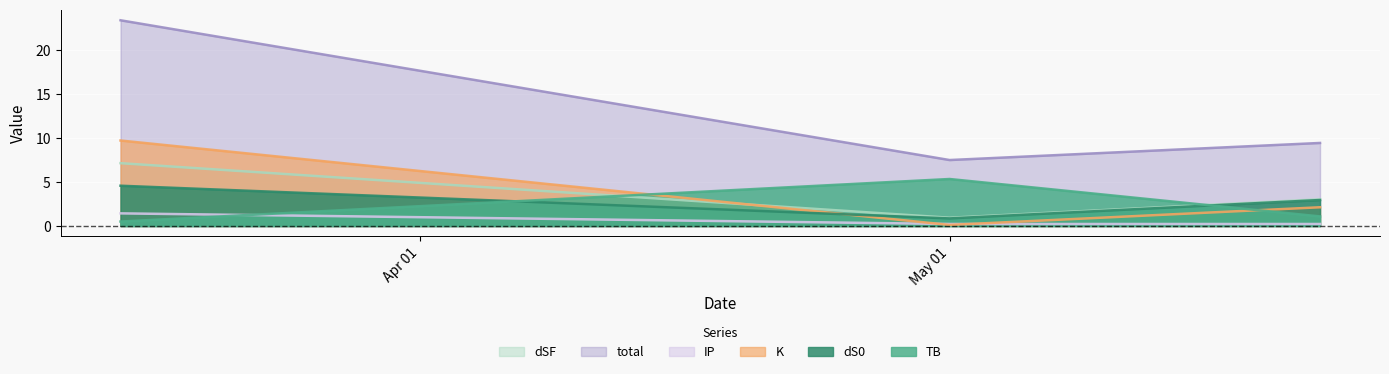

True or false: K has a value of 12.6 at 2024-03-15.

False